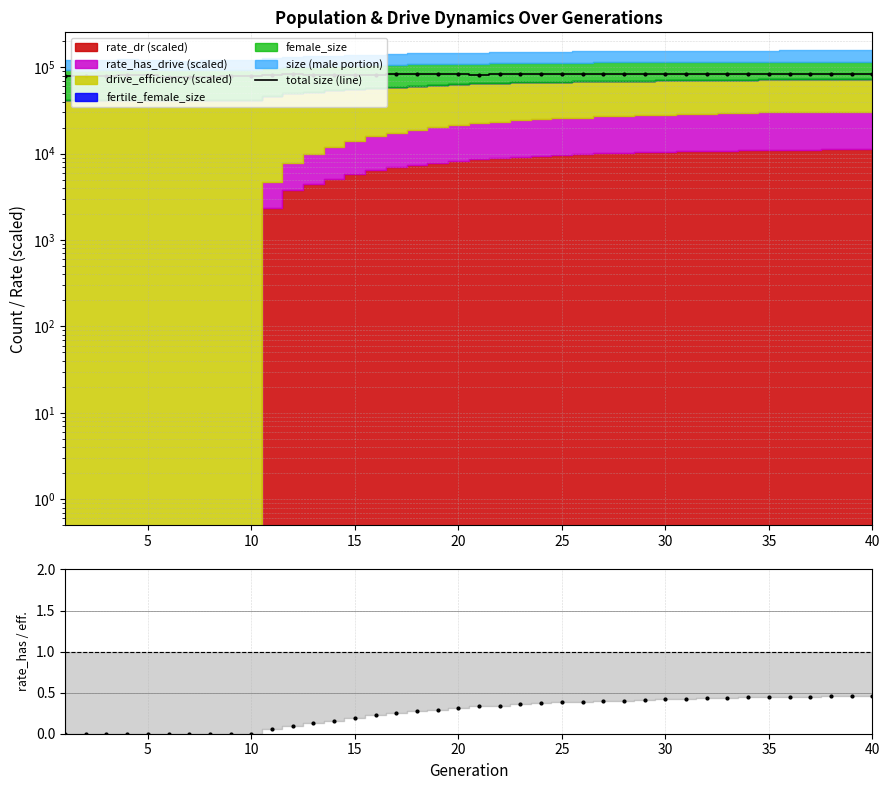

How many points are higher than both their immediate neighbors (excluding endpoints)?

9